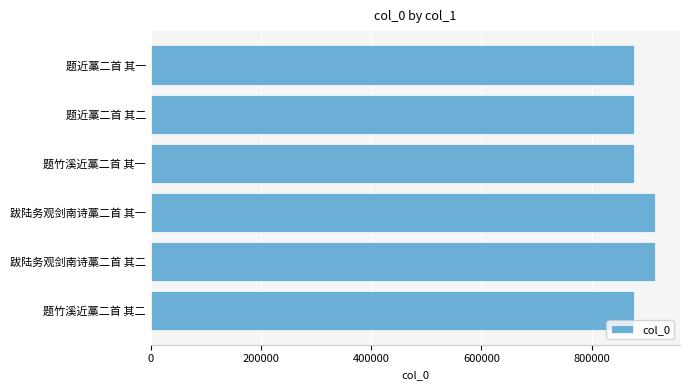

Approximately how many times larger is the value at 题竹溪近藁二首 其二 compared to 跋陆务观剑南诗藁二首 其一?

1.0